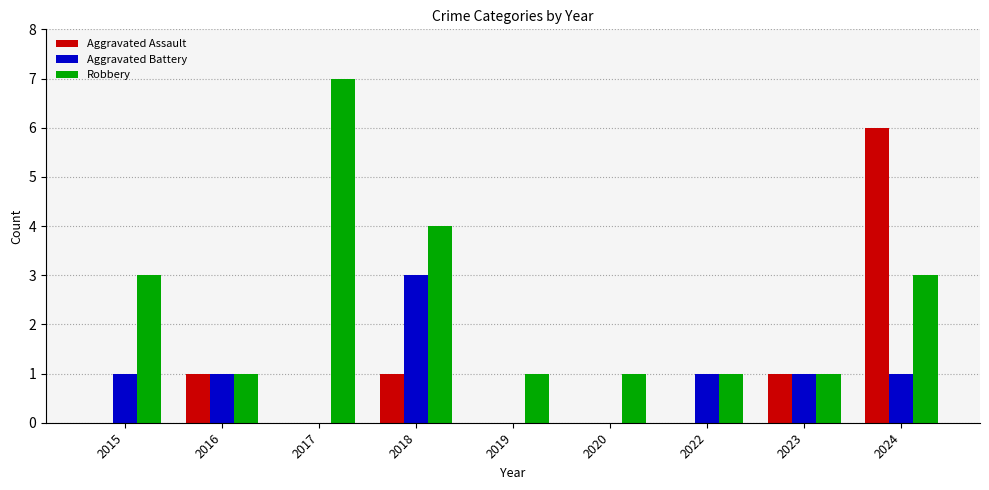

How many series are shown in this chart?

3